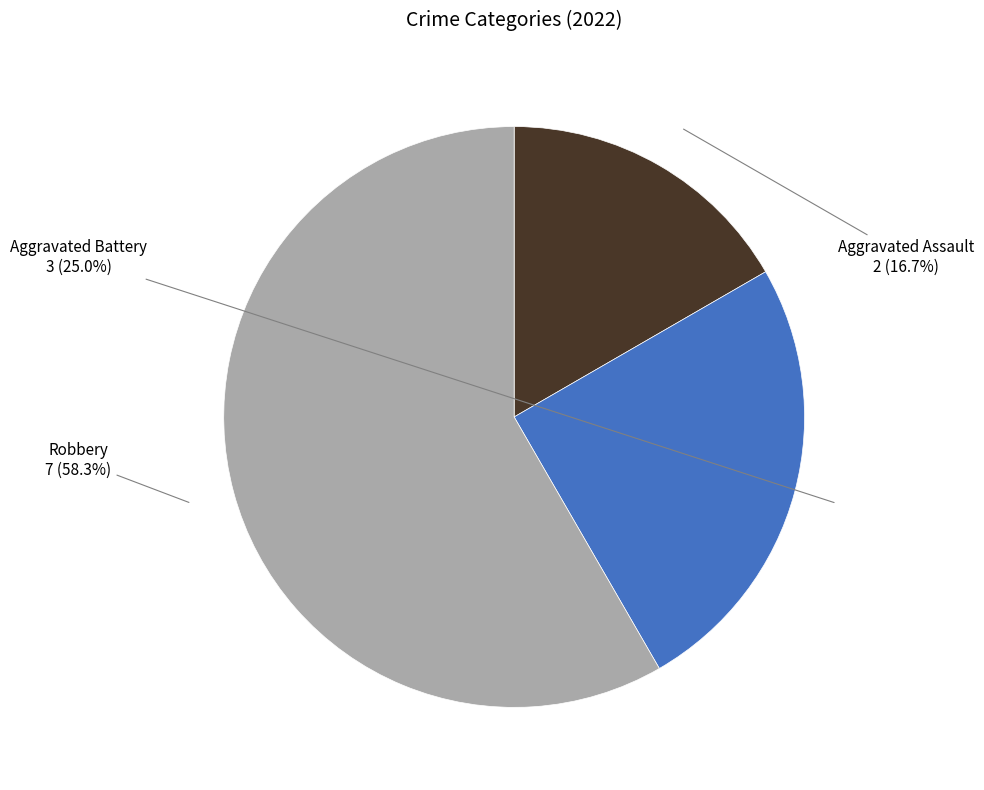

To the nearest percent, what percentage of the pie is Aggravated Battery?

25%